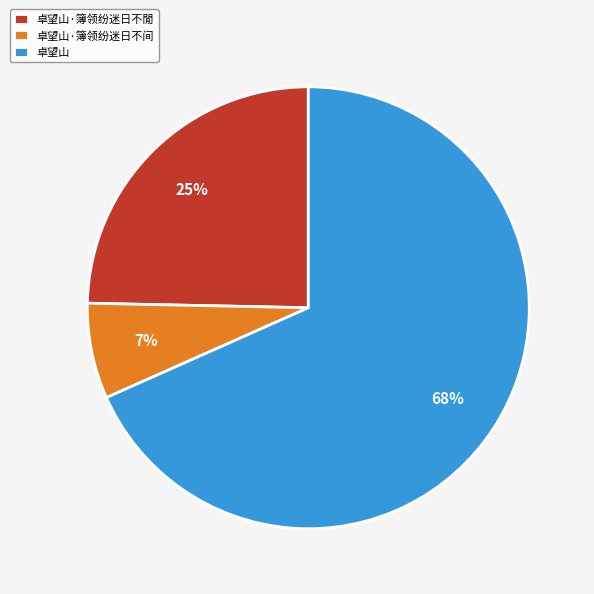

Which category accounts for the majority?

卓望山